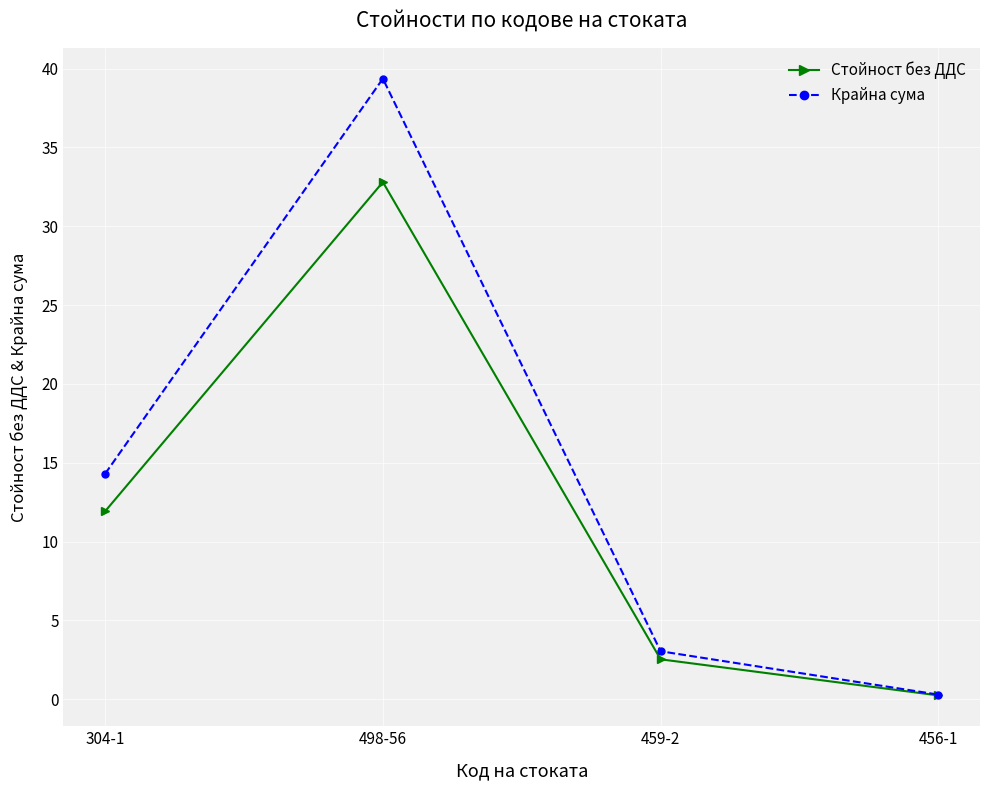

List the labels in order of Стойност без ДДС value, smallest first.

456-1, 459-2, 304-1, 498-56